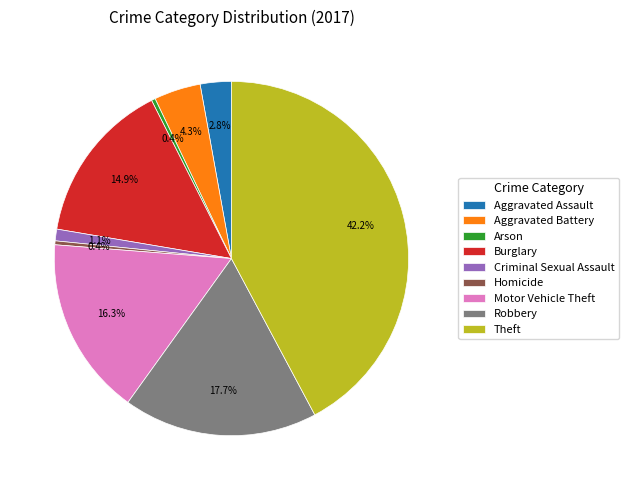

To the nearest percent, what portion does Motor Vehicle Theft represent?

16%